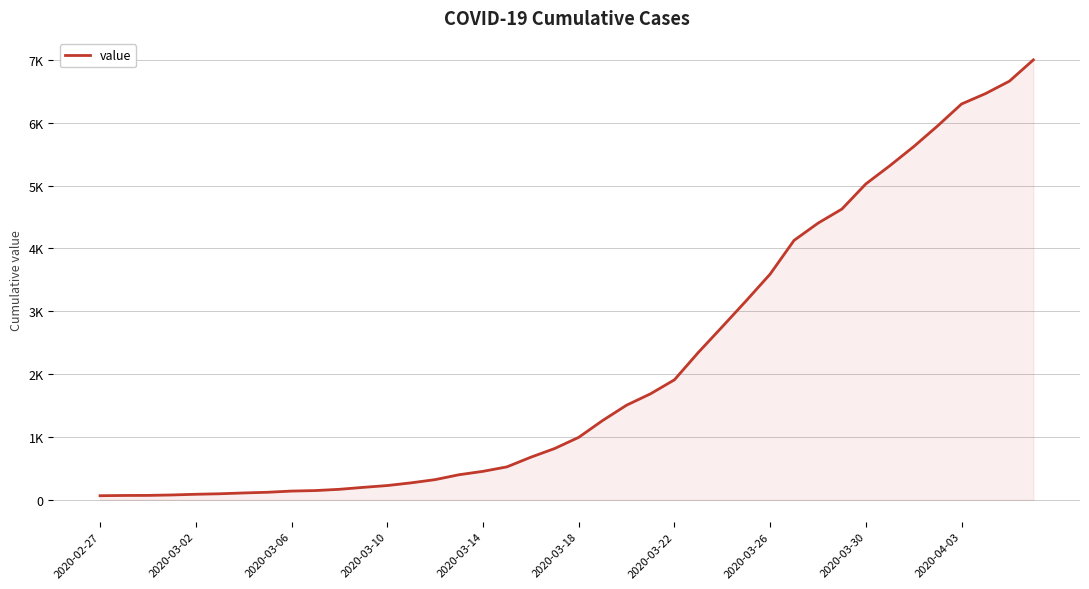

Is this an area chart (filled region under the line)?

Yes